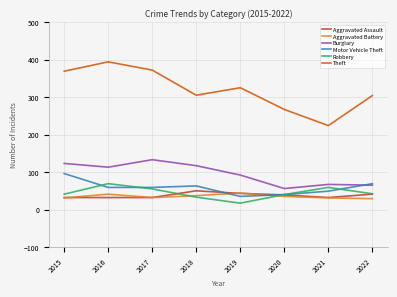

What is the difference between the maximum and minimum values in the Motor Vehicle Theft series?

61